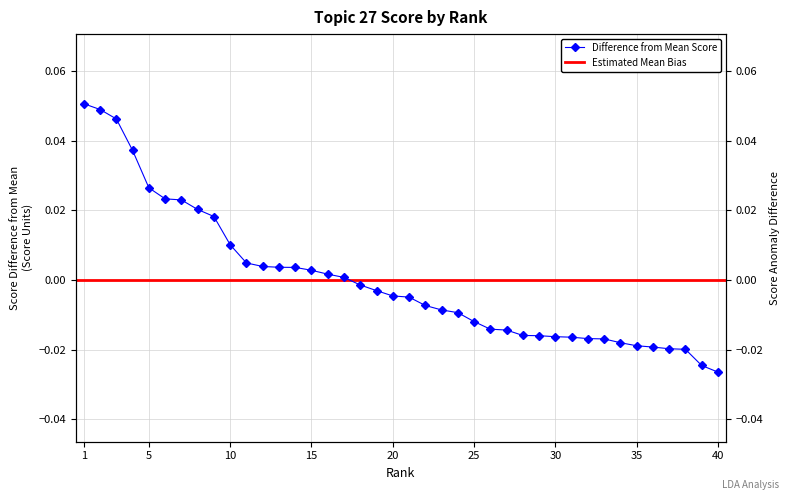

Is this an area chart (filled region under the line)?

No